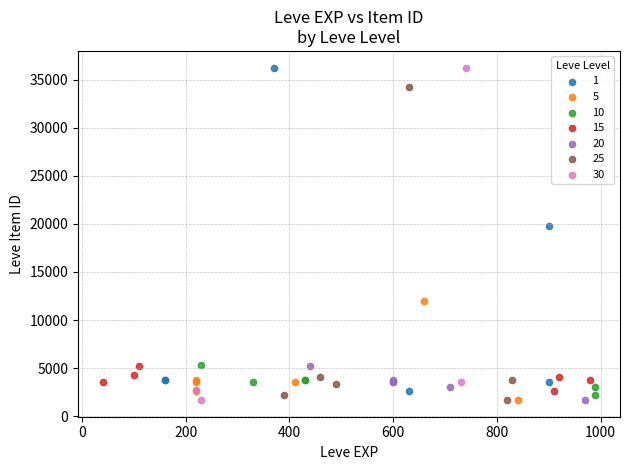

What are all the series names shown in the legend?

1, 5, 10, 15, 20, 25, 30